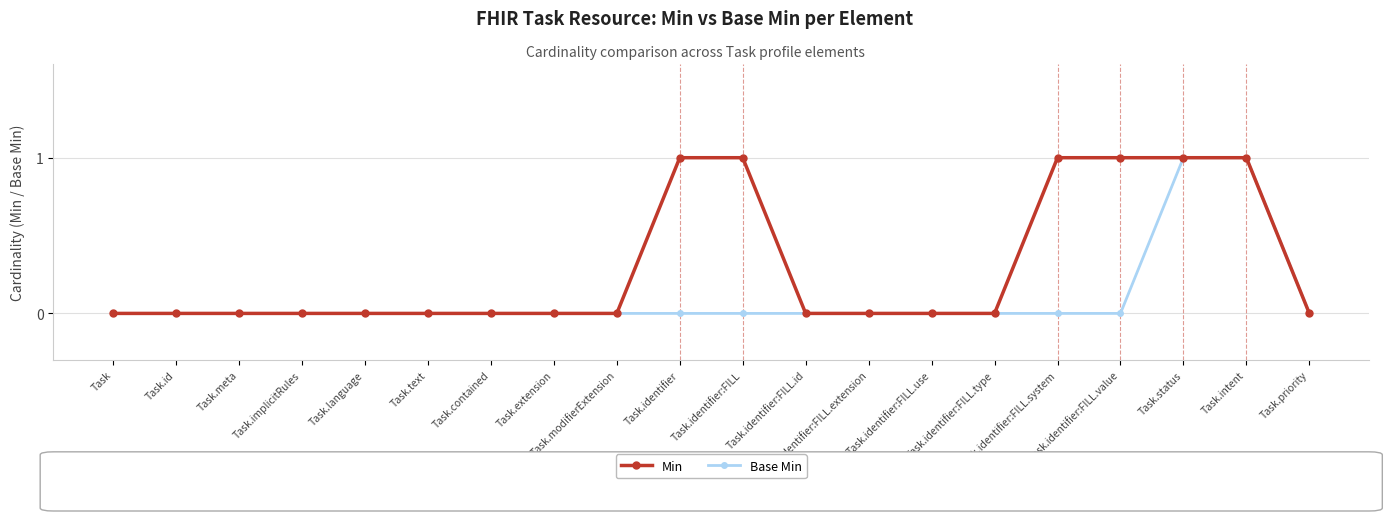

How many categories are shown in the chart?

20